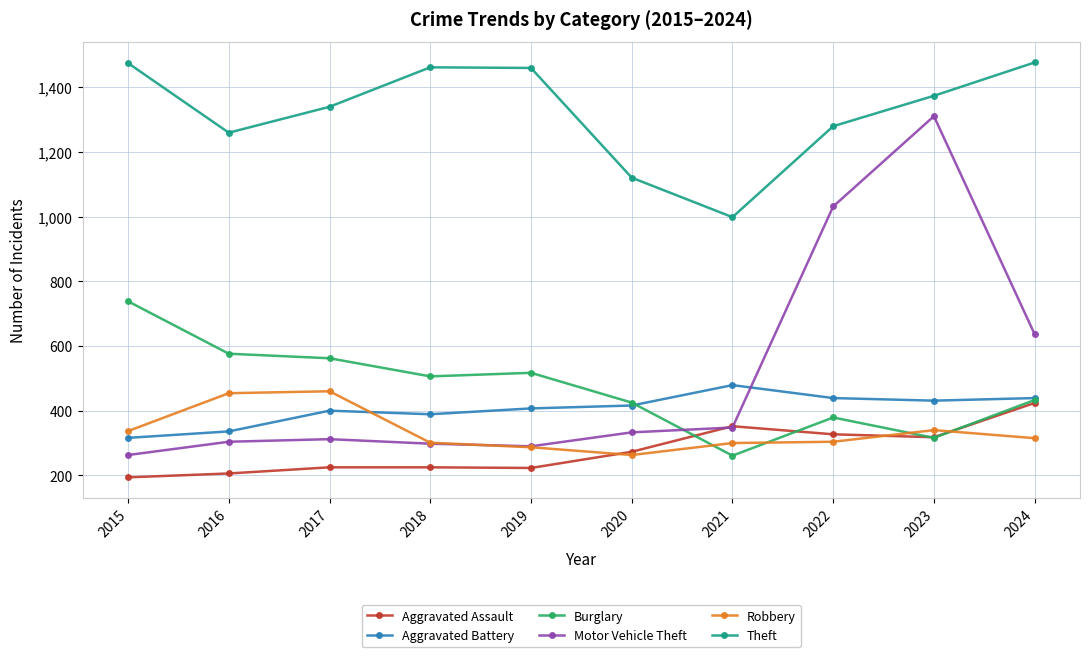

Count the number of categories in the chart.

10